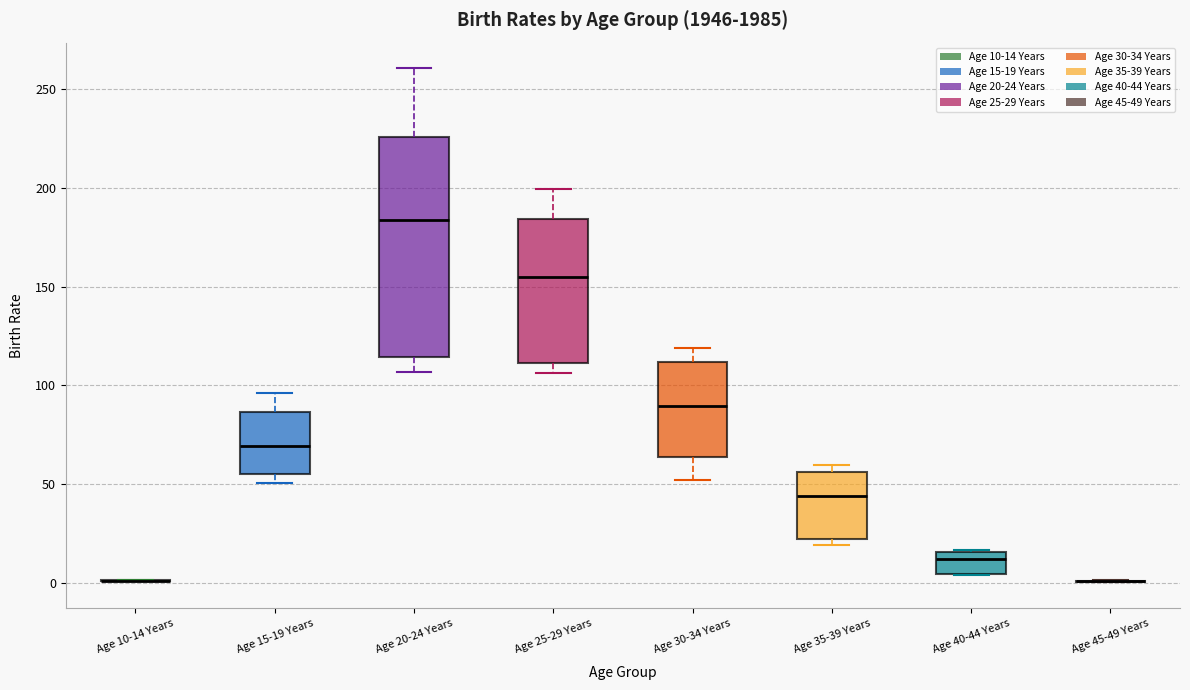

Reading left to right, transcribe this box plot: for each box, give where its median line is, the range the box spans, and where its two whiskers end, as read against the y-axis. The values are not printed on the chart, so give them approximately, as read against the axis.

Age 10-14 Years: box collapsed to a line at 0, whiskers 0 to 0
Age 15-19 Years: median 70, box 55 to 85, whiskers 50 to 95
Age 20-24 Years: median 185, box 115 to 225, whiskers 105 to 260
Age 25-29 Years: median 155, box 110 to 185, whiskers 105 to 200
Age 30-34 Years: median 90, box 65 to 110, whiskers 50 to 120
Age 35-39 Years: median 45, box 20 to 55, whiskers 20 (just below the box's lower edge) to 60
Age 40-44 Years: median 10, box 5 to 15, whiskers 5 to 15
Age 45-49 Years: box collapsed to a line at 0, whiskers 0 to 0